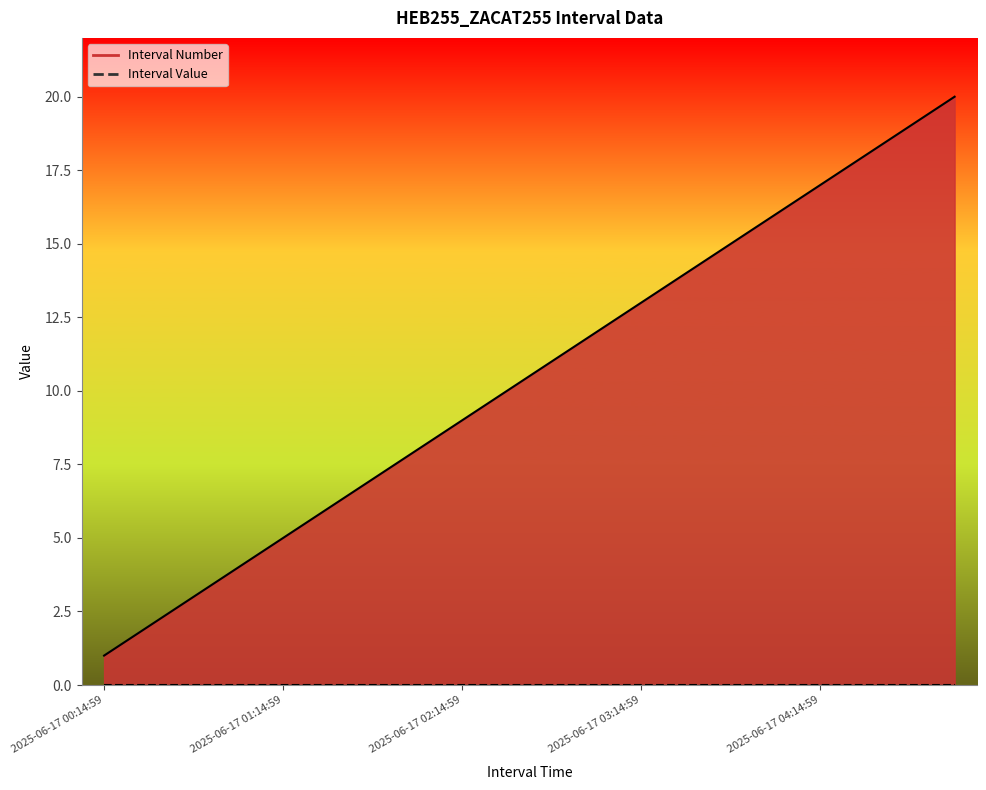

What is the difference between the maximum and minimum values?

19